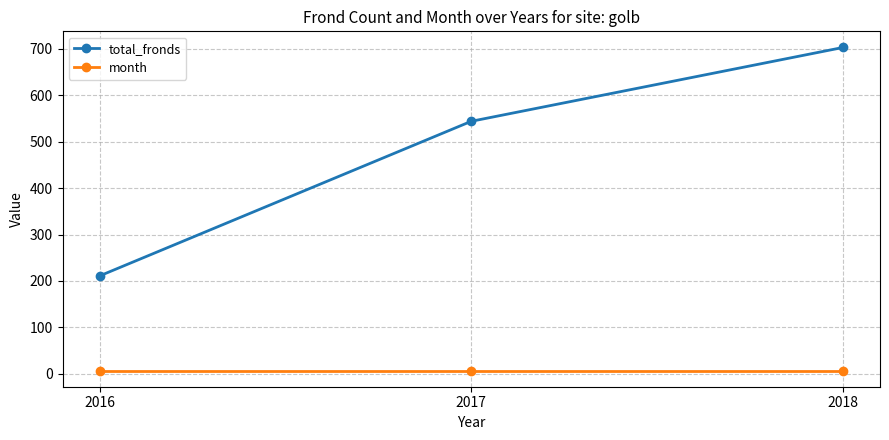

What is the greatest value displayed?

703